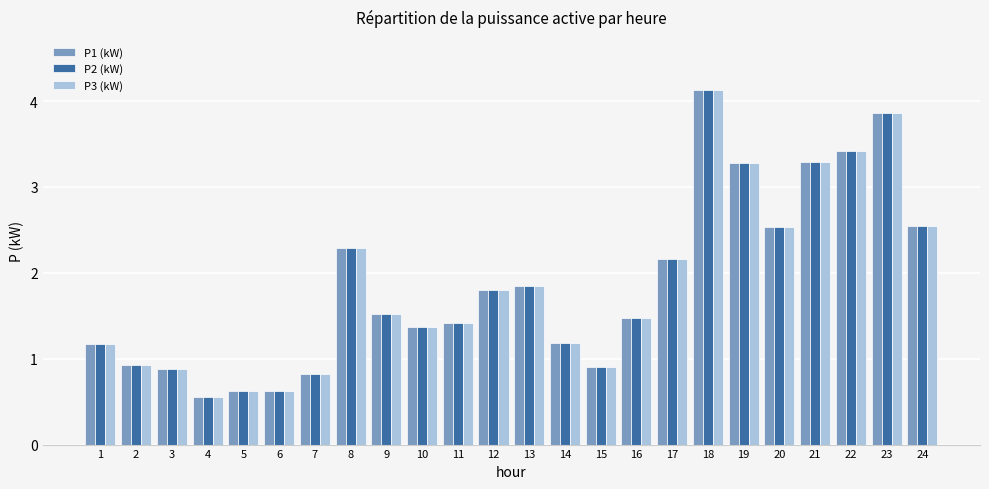

At how many categories does at least one series exceed 0?

24